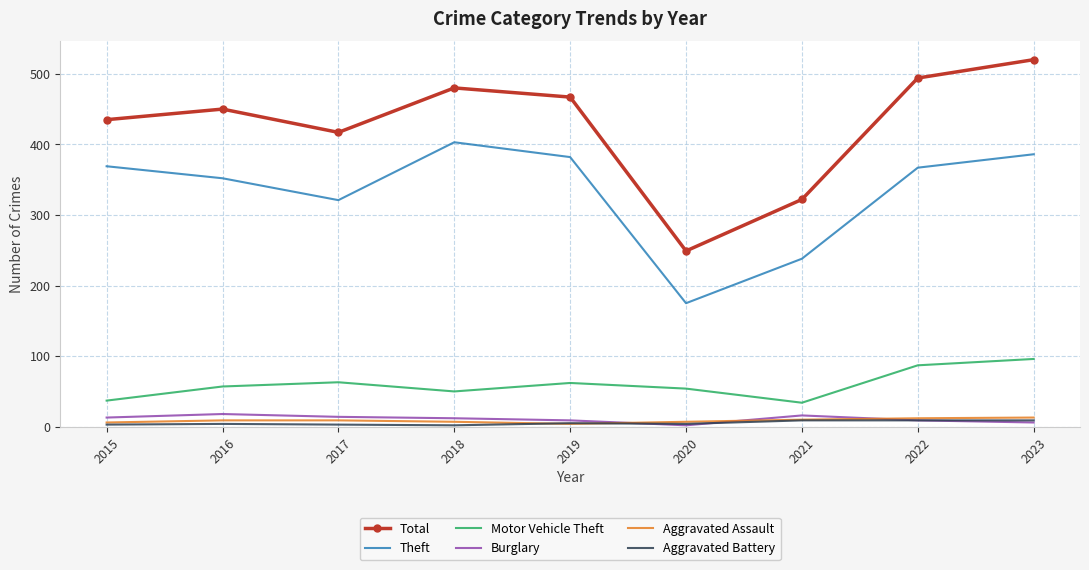

Count the number of data series in this chart.

6